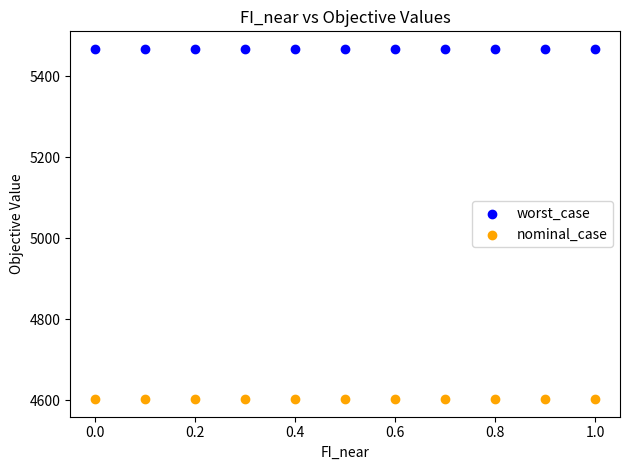

Which series contains the highest Y value?

worst_case